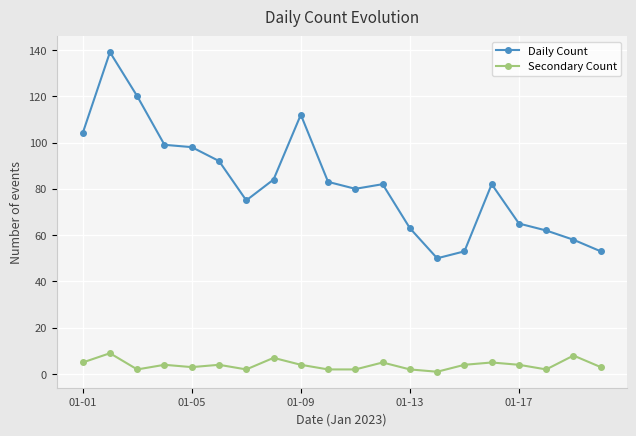

Reading left to right, list all the values displayed in this chart.

Daily Count: 104	139	120	99	98	92	75	84	112	83	80	82	63	50	53	82	65	62	58	53
Secondary Count: 5	9	2	4	3	4	2	7	4	2	2	5	2	1	4	5	4	2	8	3